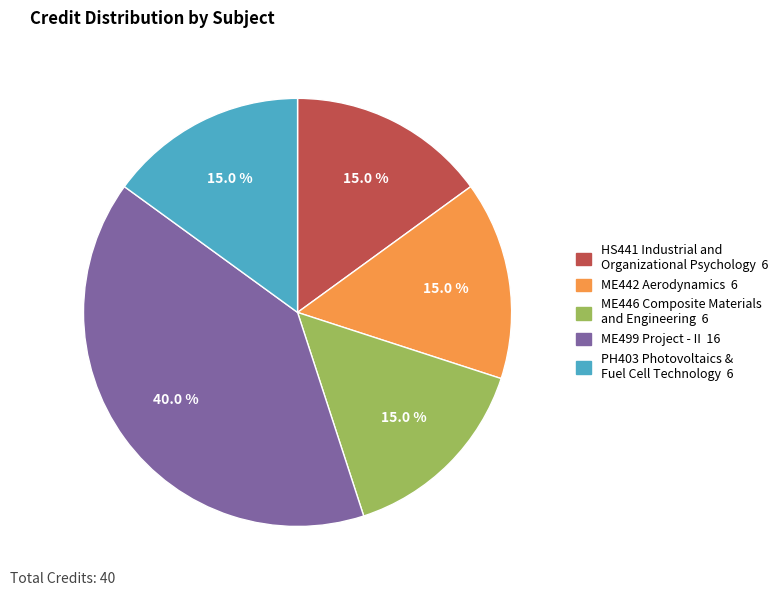

To the nearest percent, what percentage of the pie is ME499 Project - II?

40%